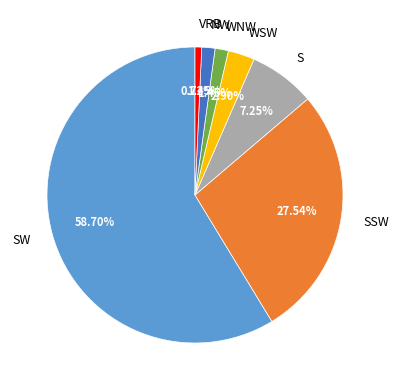

Do S and NW together represent more than half of the pie?

No